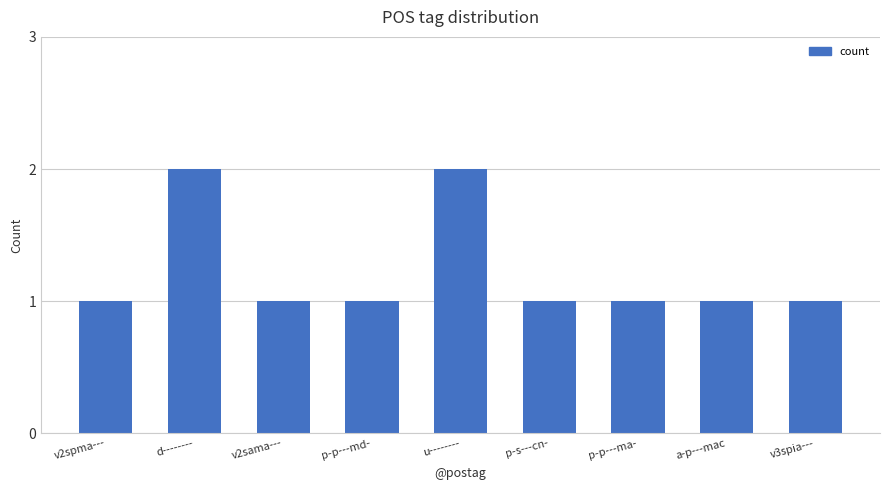

What is the difference between the maximum and minimum values?

1